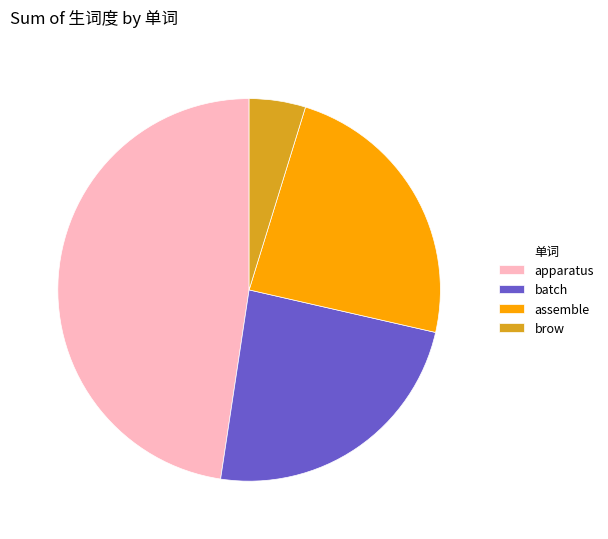

What is the smallest slice in the pie chart?

brow